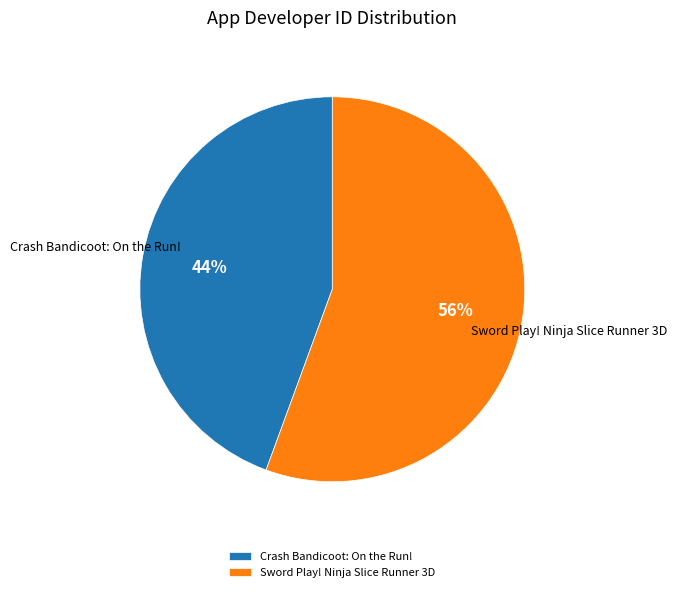

What is the smallest slice in the pie chart?

Crash Bandicoot: On the Run!